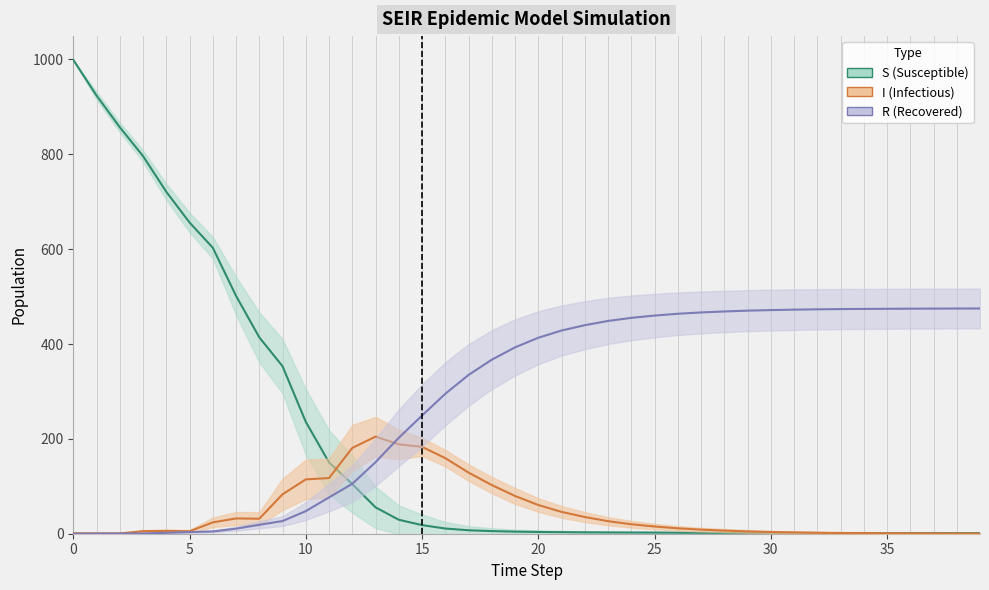

Which series has the largest total across all categories?

R